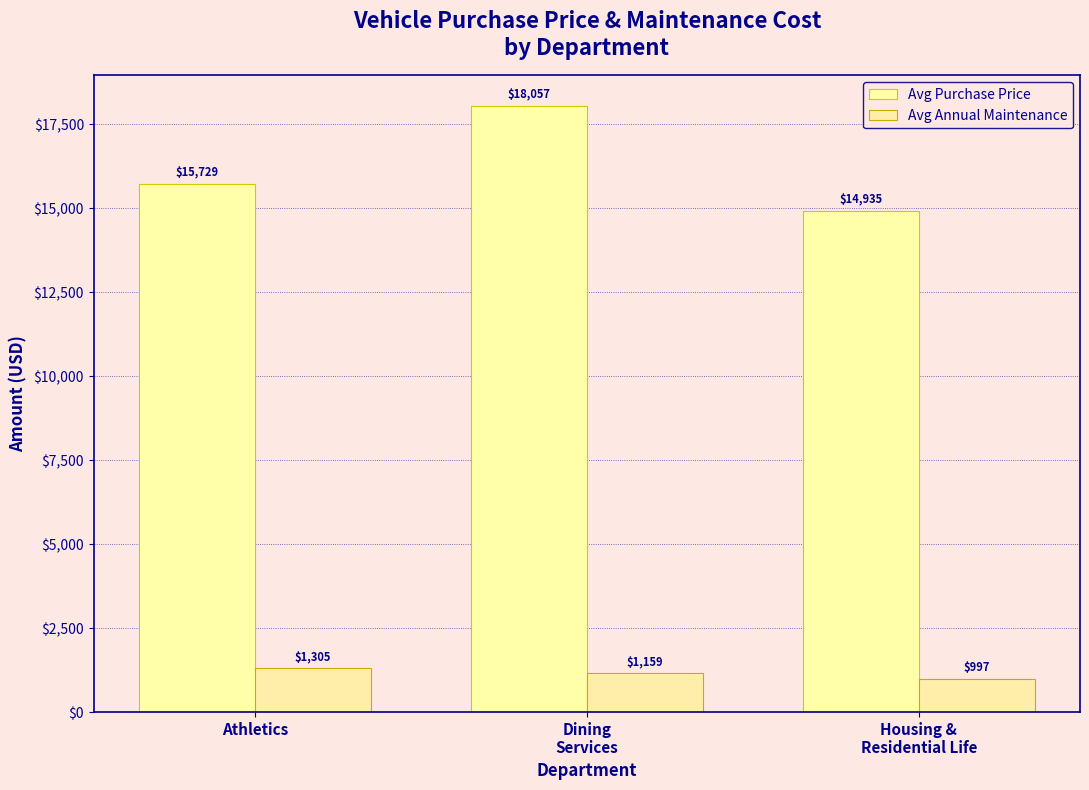

What position from the left is Dining
Services?

2